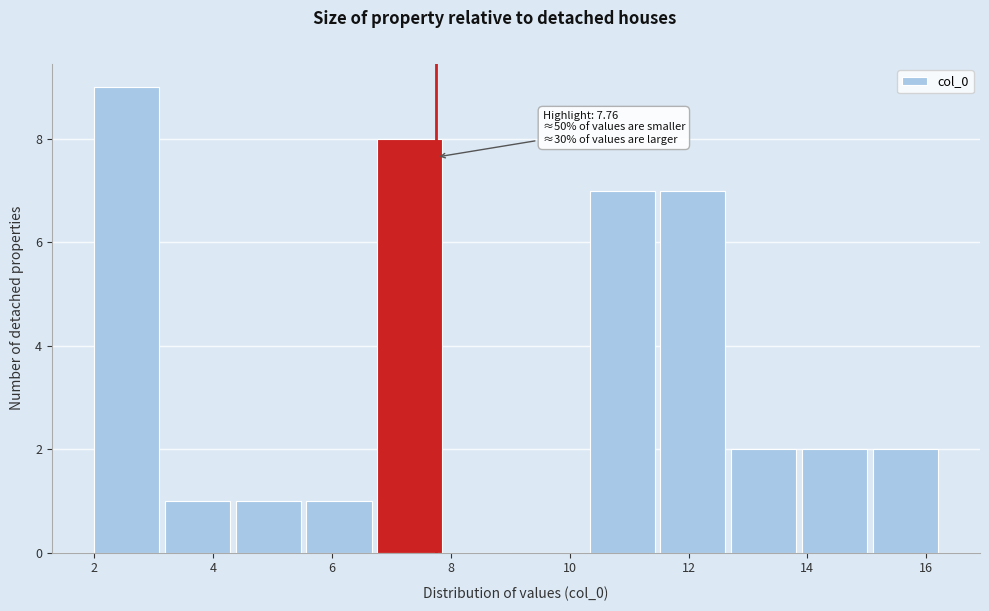

Which range on the x-axis has the tallest bar?

2.0 to 3.2